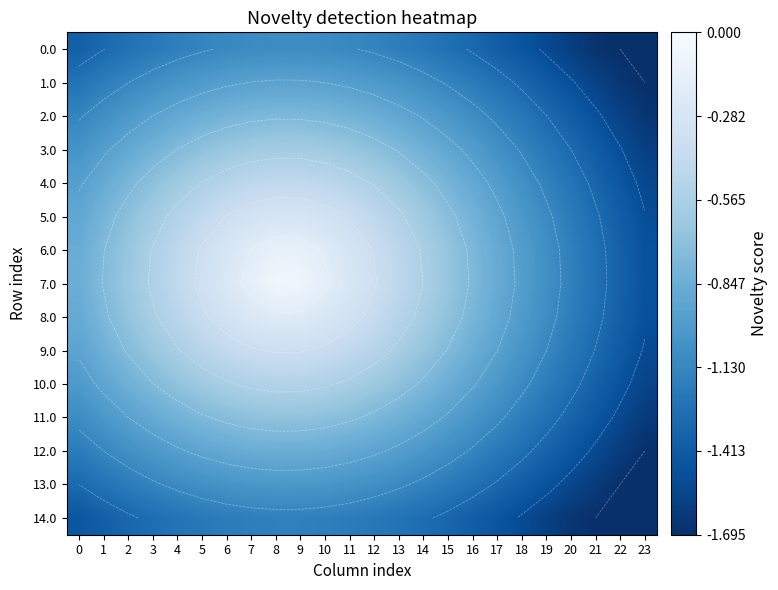

Which label corresponds to the smallest value in the chart?

22